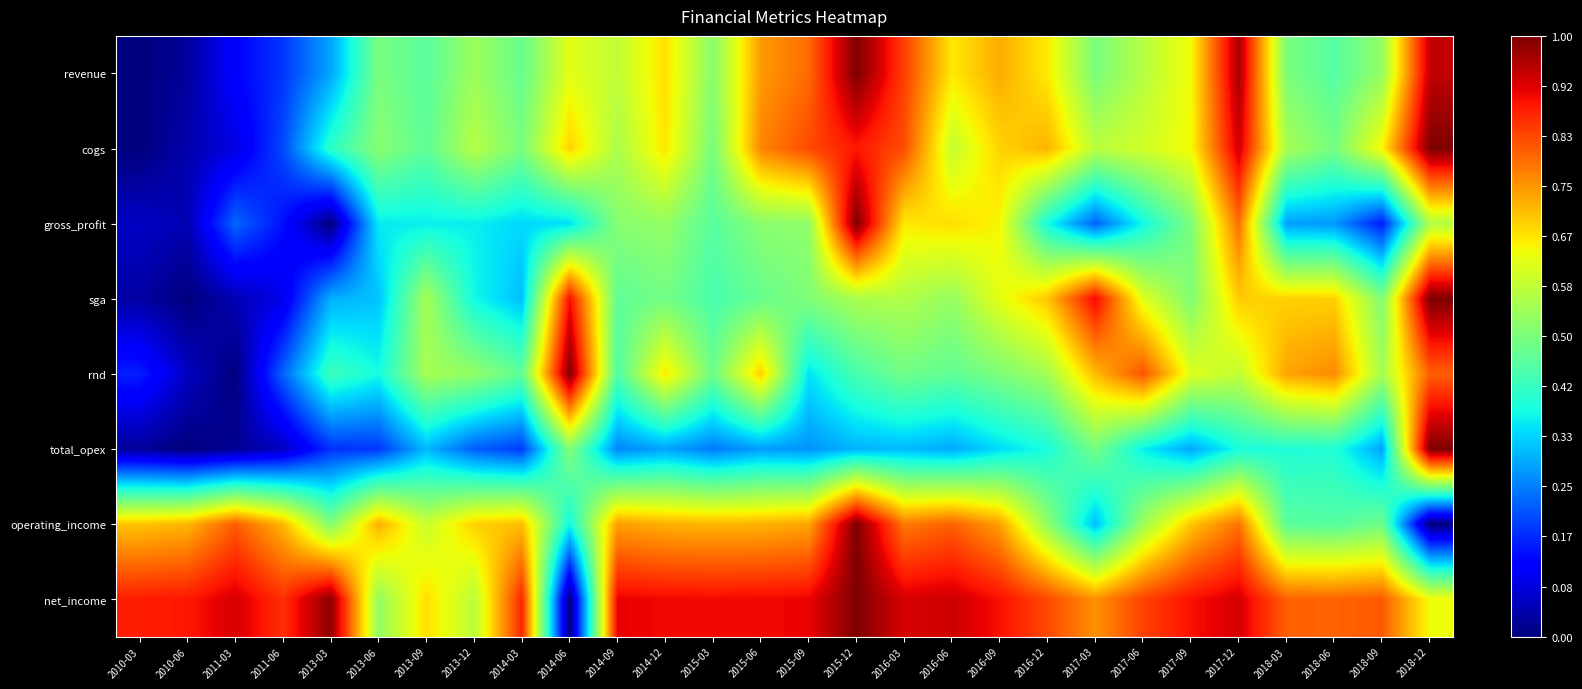

Rank the series at 2010-03 from highest to lowest value.

net_income, operating_income, rnd, gross_profit, sga, total_opex, revenue, cogs